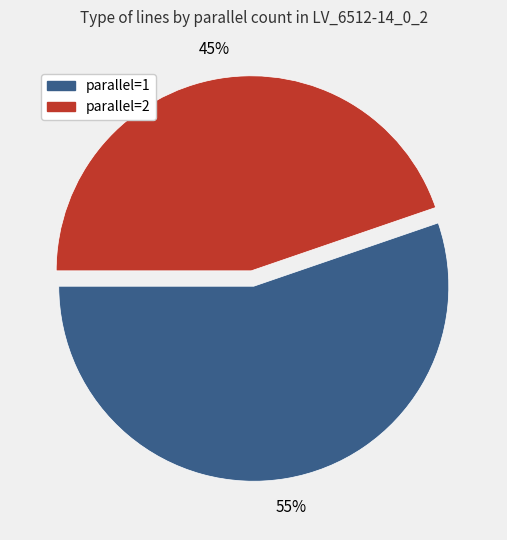

The parallel=1 slice represents 55% of the pie. True or false?

True